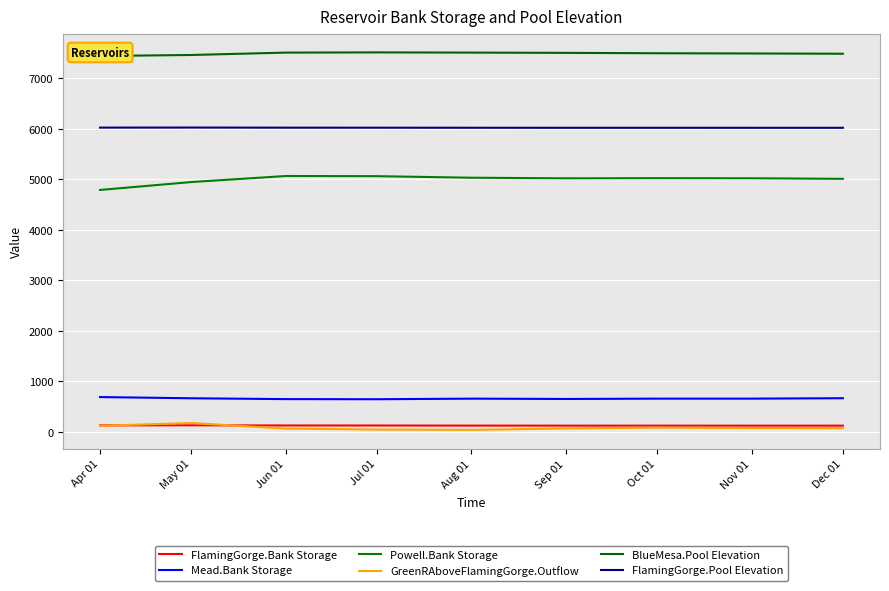

What are all the series names shown in the legend?

FlamingGorge.Bank Storage, Mead.Bank Storage, Powell.Bank Storage, GreenRAboveFlamingGorge.Outflow, BlueMesa.Pool Elevation, FlamingGorge.Pool Elevation